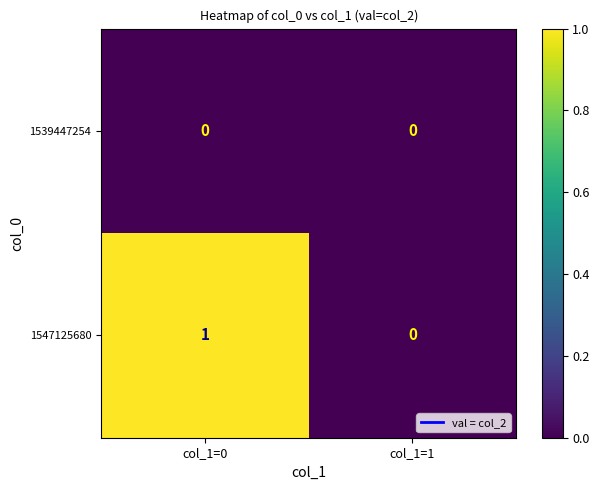

At which category is the sum across all series the highest?

col_1=0